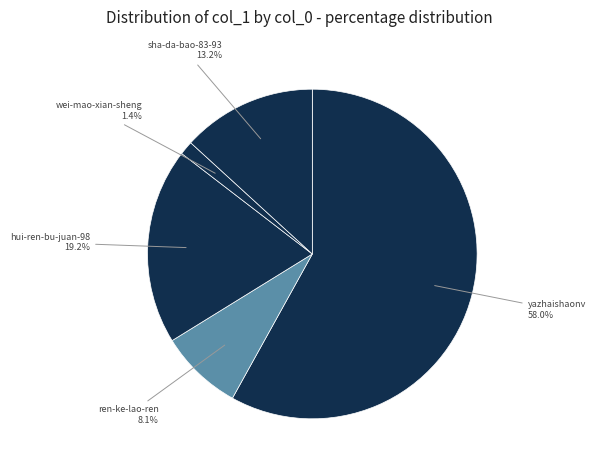

Count the number of slices in the pie.

7